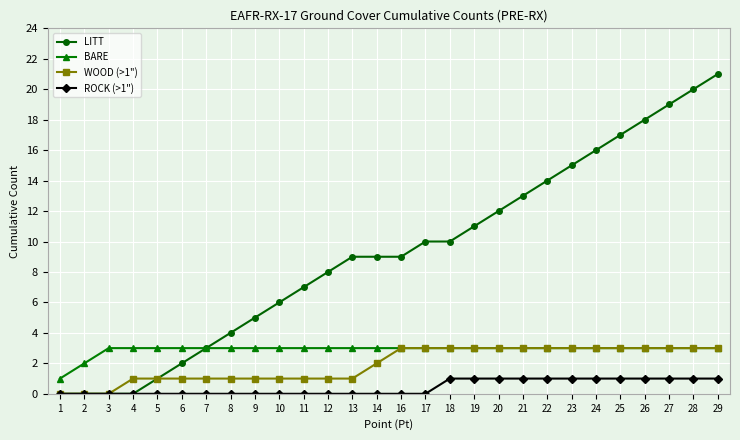

Is the value of ROCK (>1") at 11 greater than the value of LITT at 29?

No